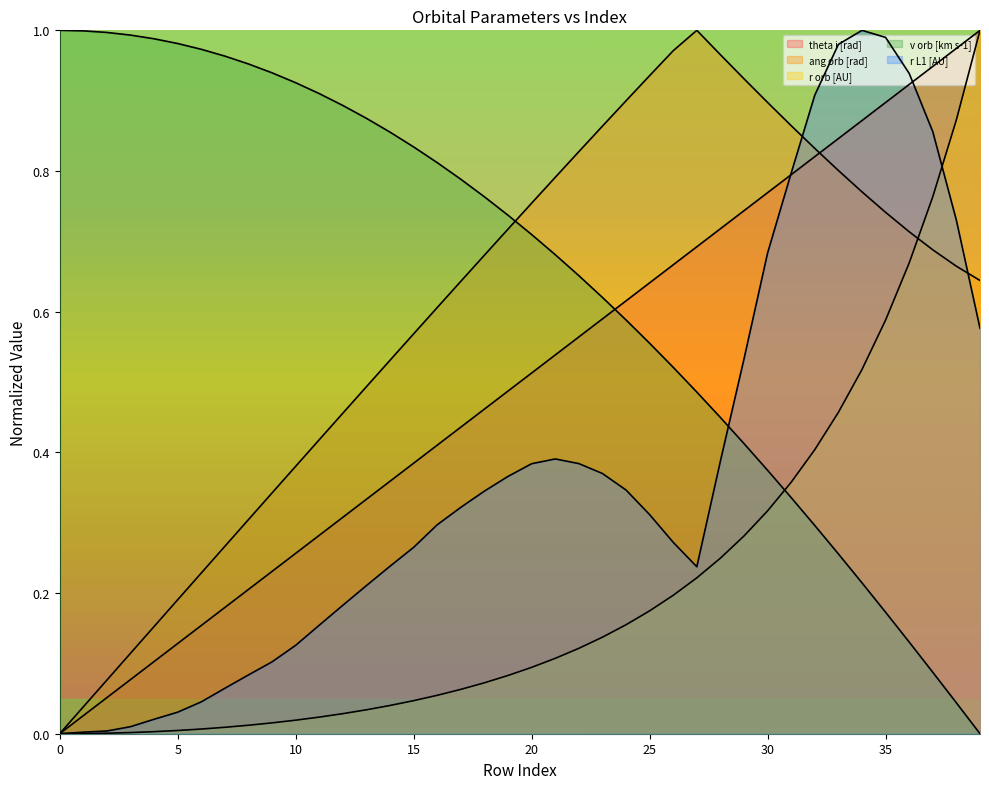

Which series has the largest range (max minus min)?

theta i [rad]